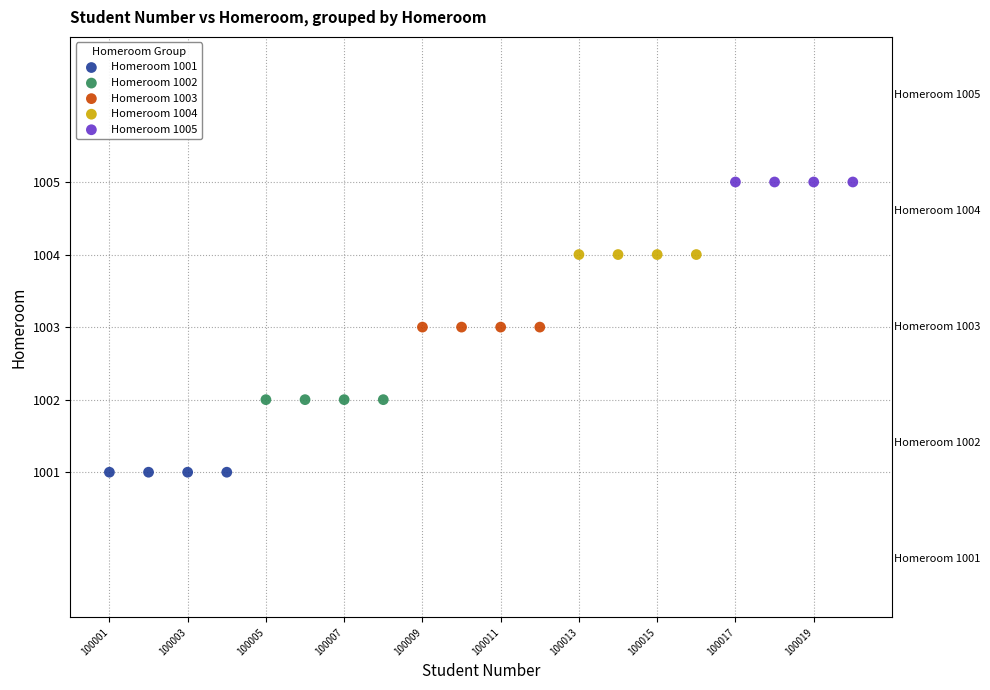

Which series reaches the minimum Y coordinate?

Homeroom 1001